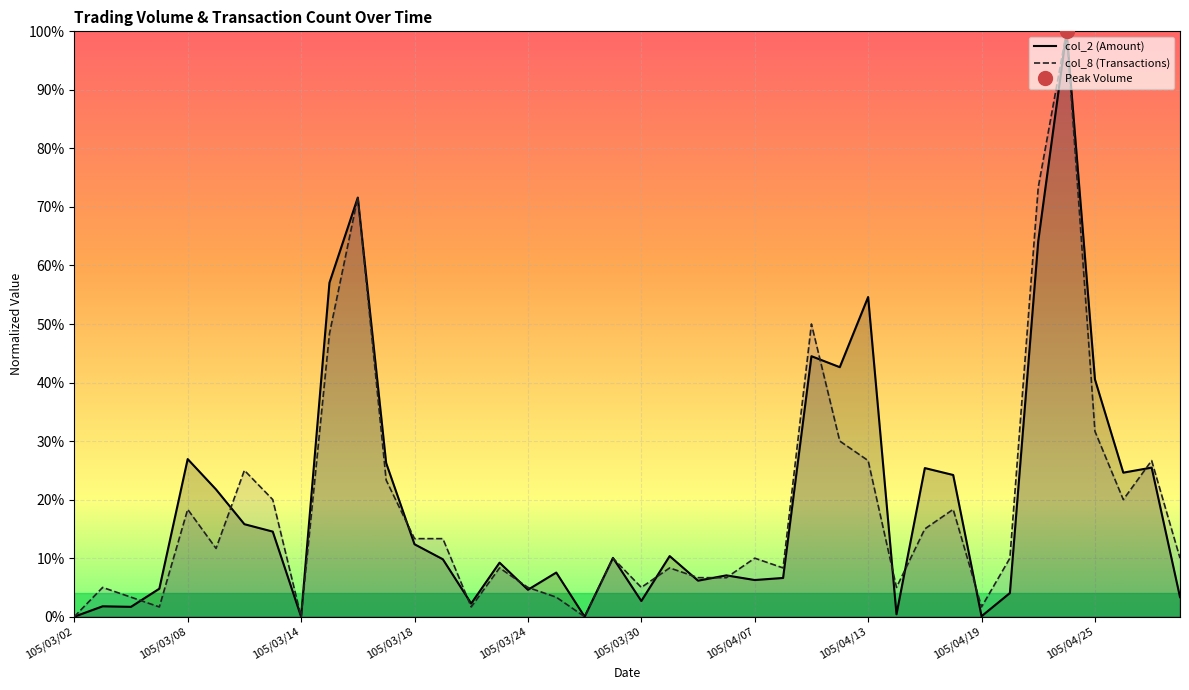

Reading left to right, extract all data points from this chart.

col_2 (Amount): 0.0	0.0	0.0	0.0	0.3	0.2	0.2	0.1	0.0	0.6	0.7	0.3	0.1	0.1	0.0	0.1	0.0	0.1	0.0	0.1	0.0	0.1	0.1	0.1	0.1	0.1	0.4	0.4	0.5	0.0	0.3	0.2	0.0	0.0	0.6	1.0	0.4	0.2	0.3	0.0
col_8 (Transactions): 0.0	0.1	0.0	0.0	0.2	0.1	0.2	0.2	0.0	0.5	0.7	0.2	0.1	0.1	0.0	0.1	0.1	0.0	0.0	0.1	0.1	0.1	0.1	0.1	0.1	0.1	0.5	0.3	0.3	0.1	0.1	0.2	0.0	0.1	0.7	1.0	0.3	0.2	0.3	0.1